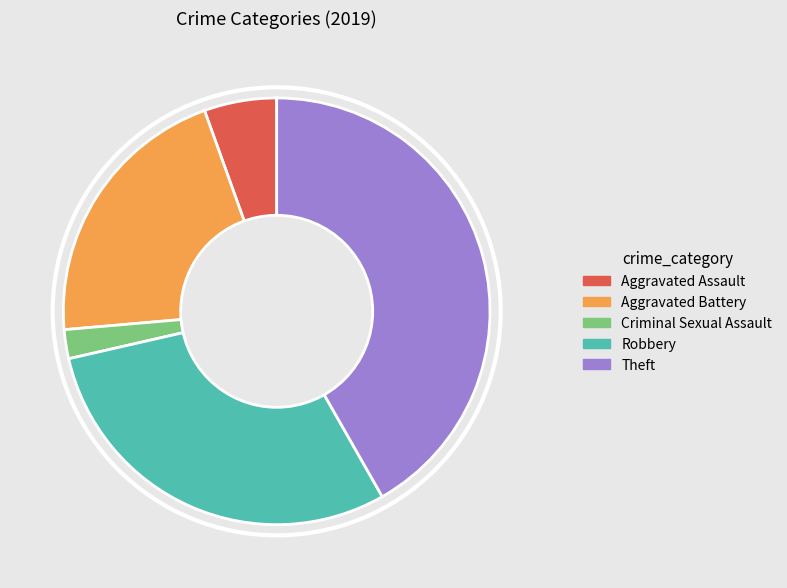

Does any single category account for the majority?

No